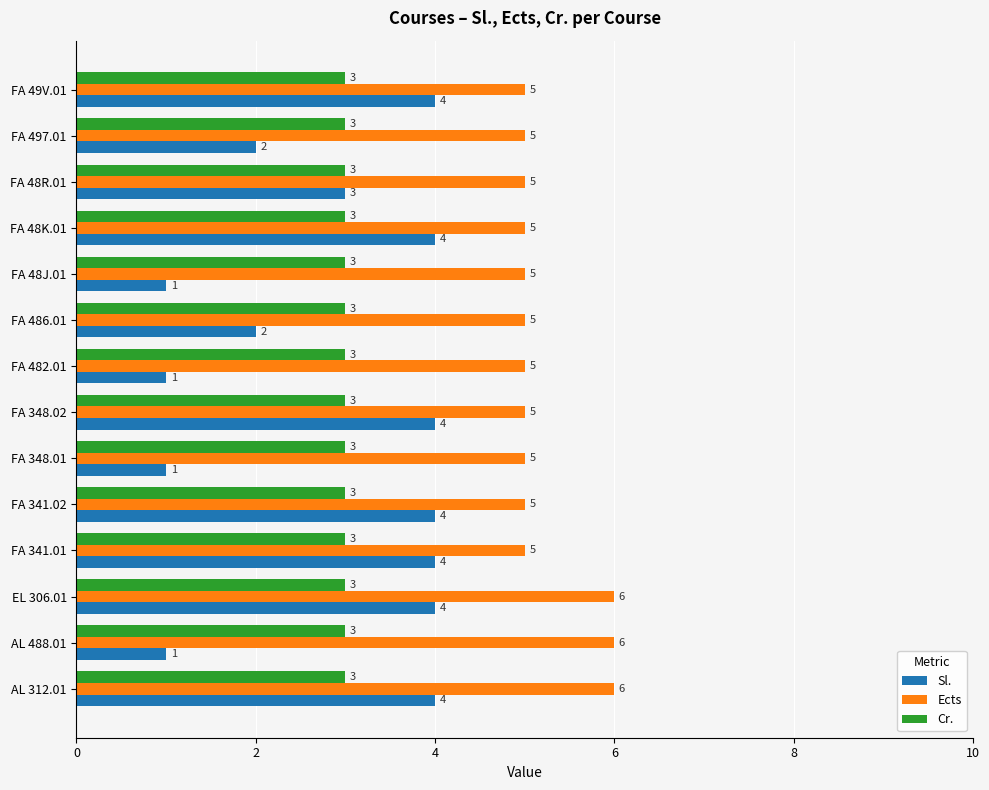

What is the total value across all series at FA 48R.01?

11